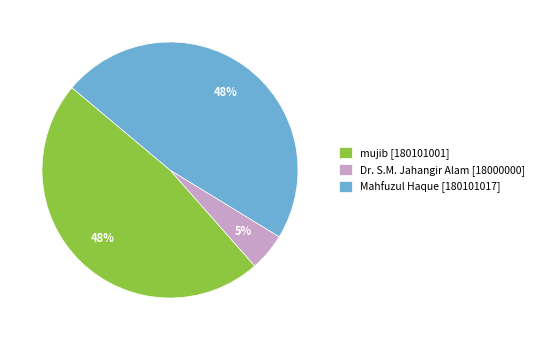

To the nearest percent, what is the difference between the largest and smallest slice percentages?

43%